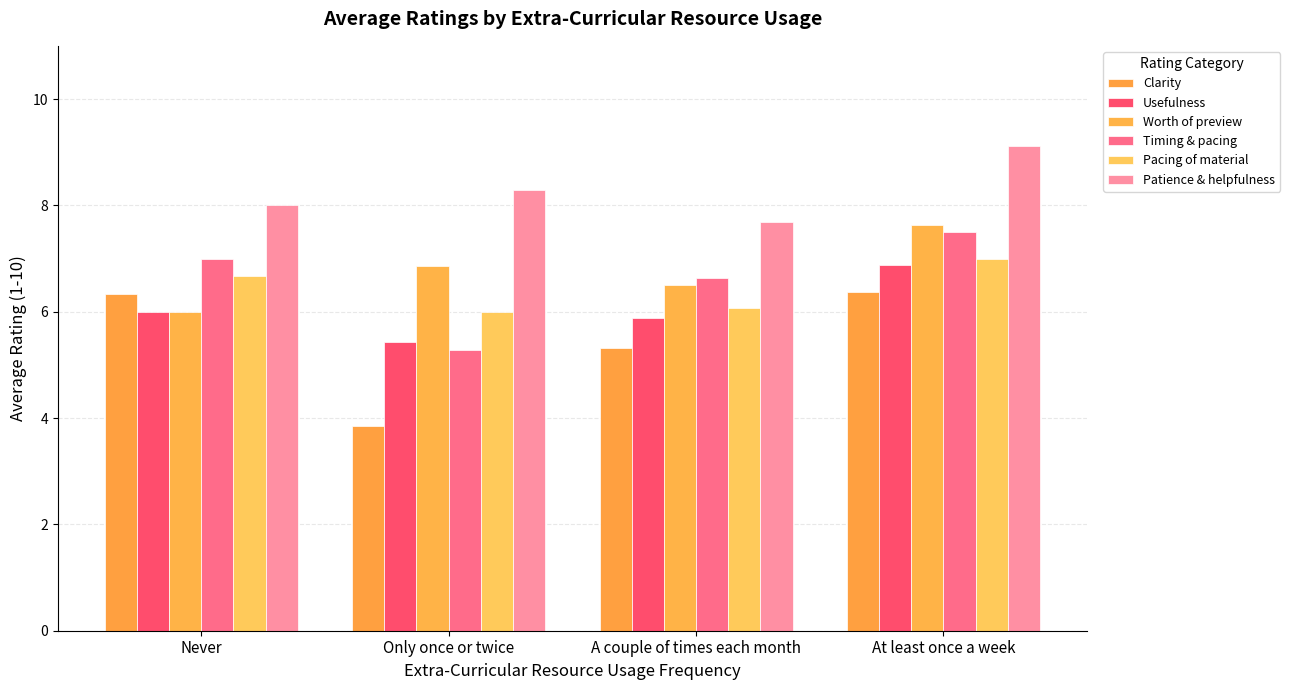

True or false: Usefulness has a value of 5.4 at Only once or twice.

True